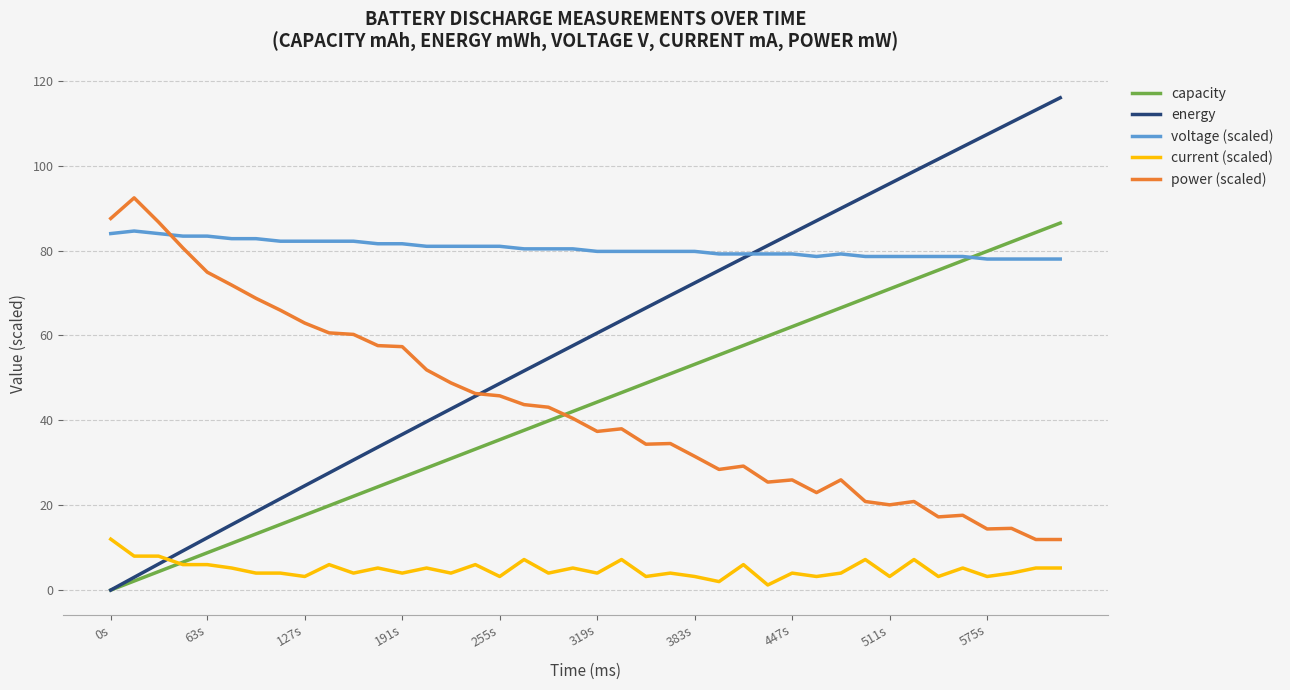

How many series are shown in this chart?

5